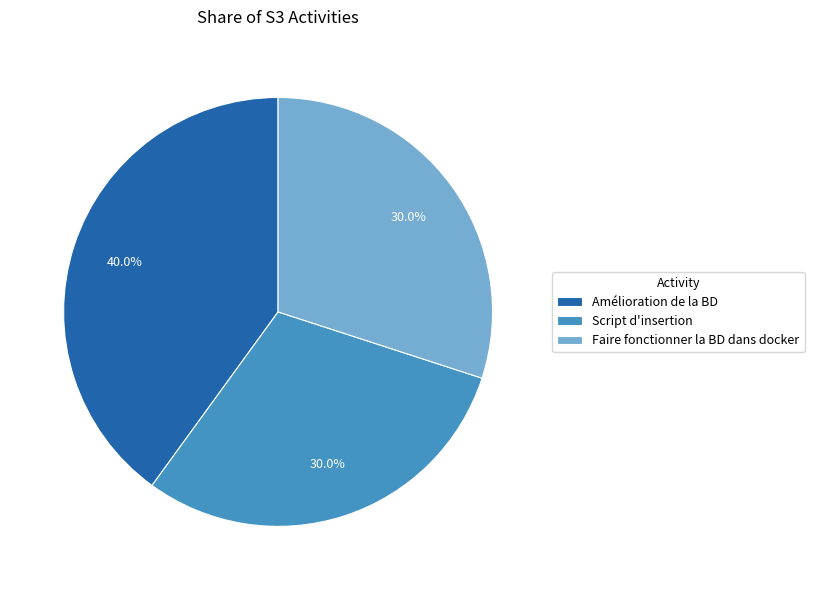

Between Amélioration de la BD and Faire fonctionner la BD dans docker, which is larger?

Amélioration de la BD